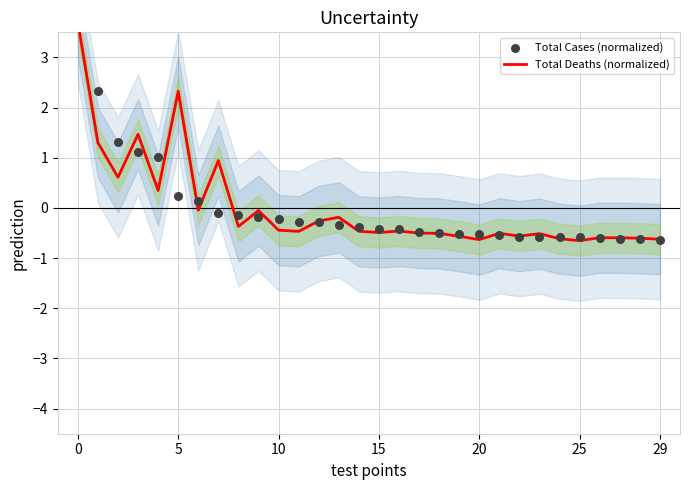

What is the total value across all series at 19?

-1.1